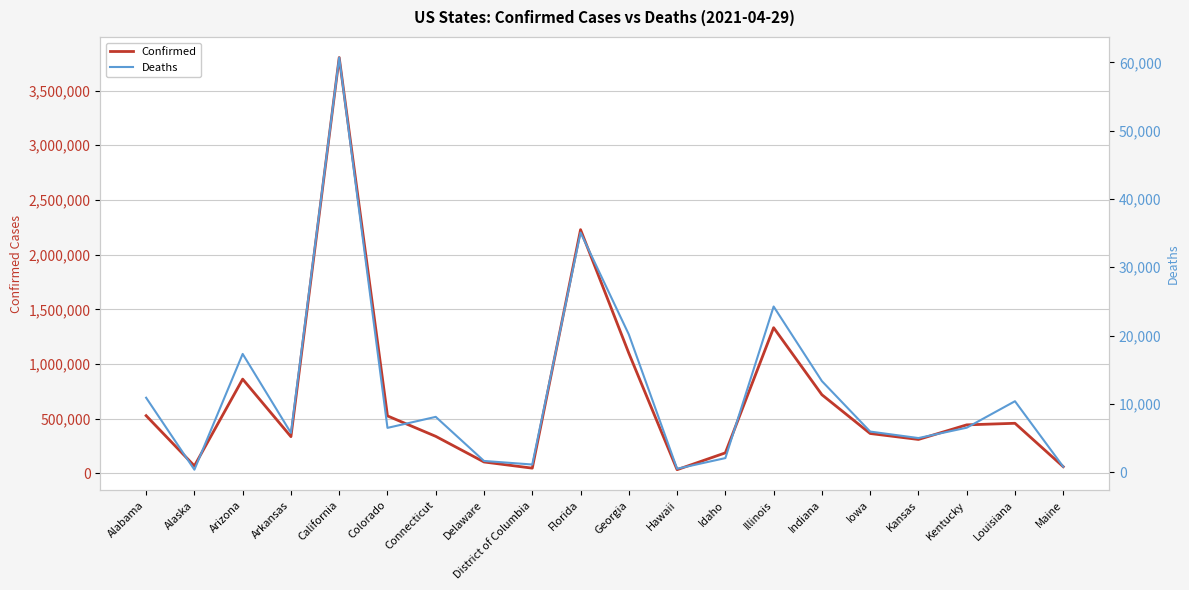

At which category does Deaths reach its first local valley?

Alaska